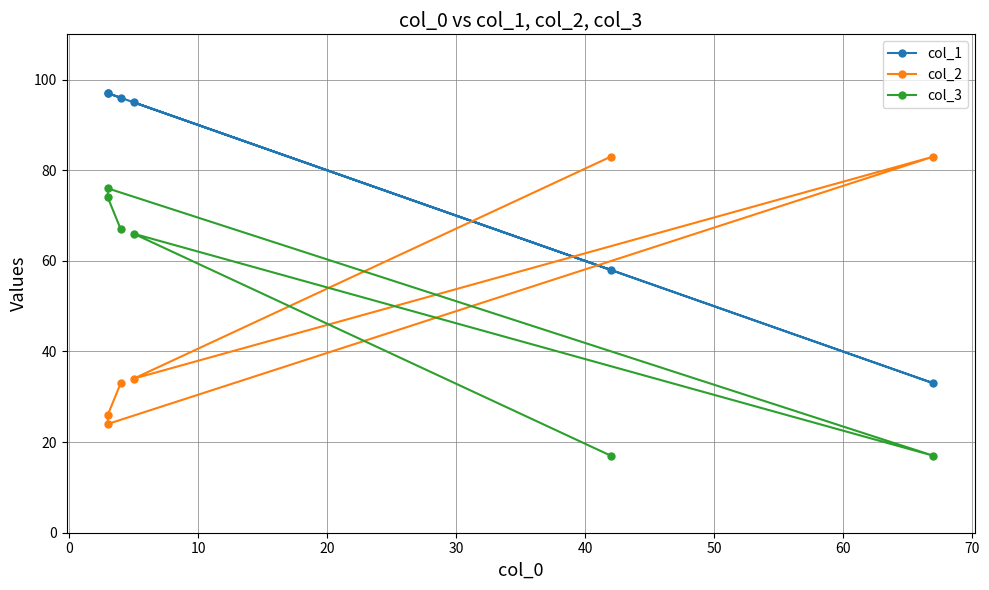

List the series in order of their peak value, lowest first.

col_3, col_2, col_1